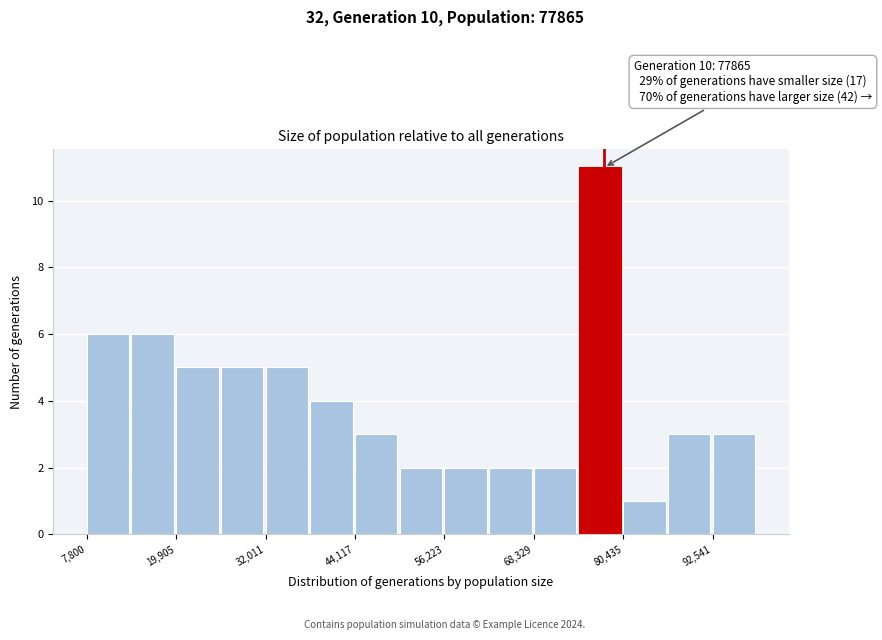

Around what value on the x-axis is the tallest bar? Give the approximate position of its centre, as read against the axis.

78000